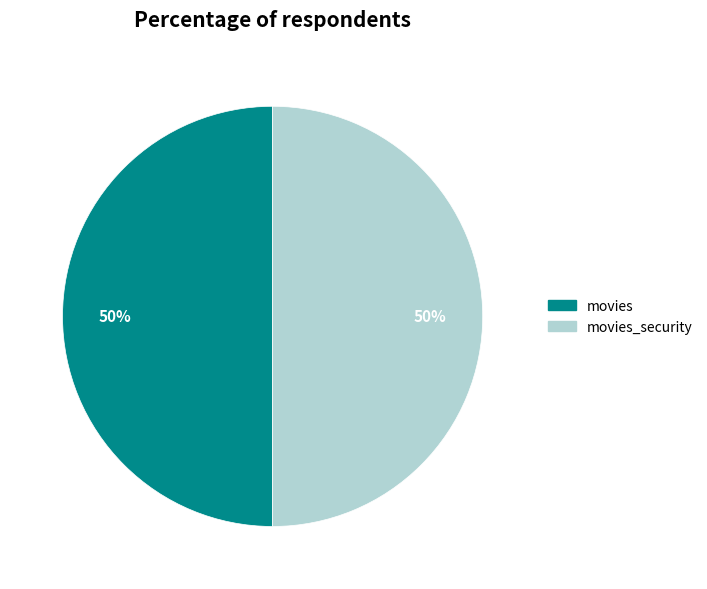

To the nearest percent, what is the average slice percentage?

50%